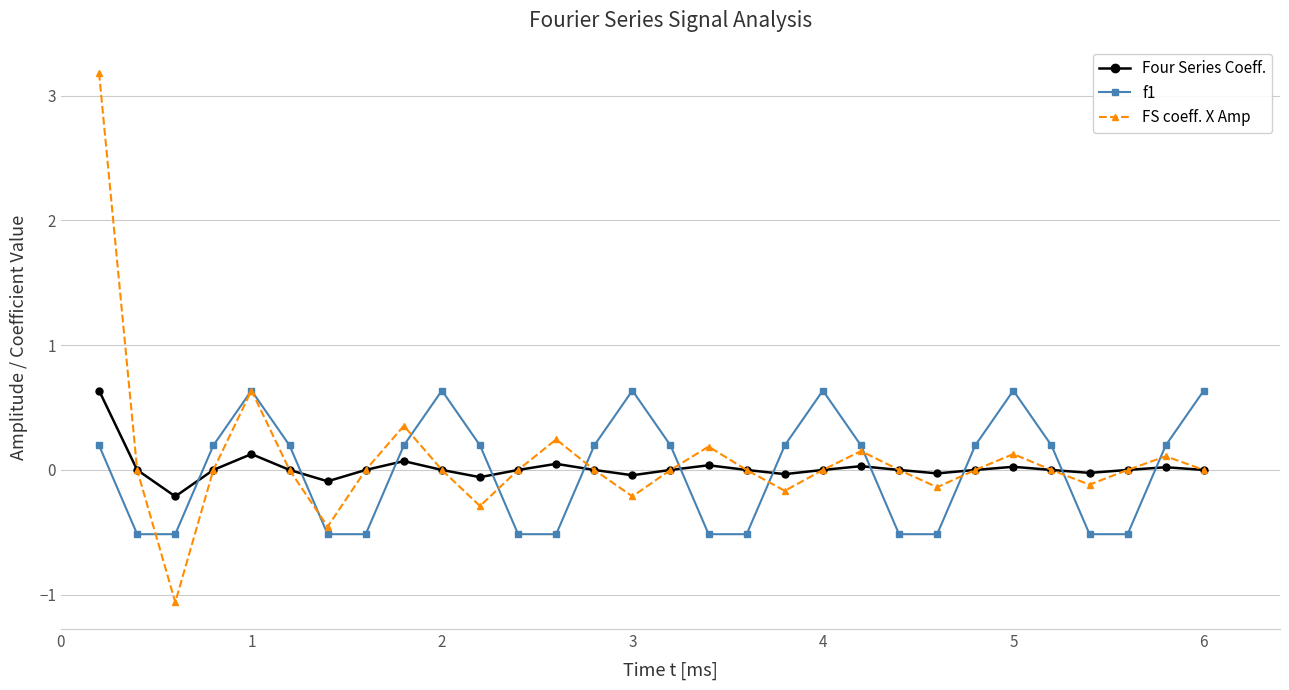

How many interior local peaks does the f1 series have?

5